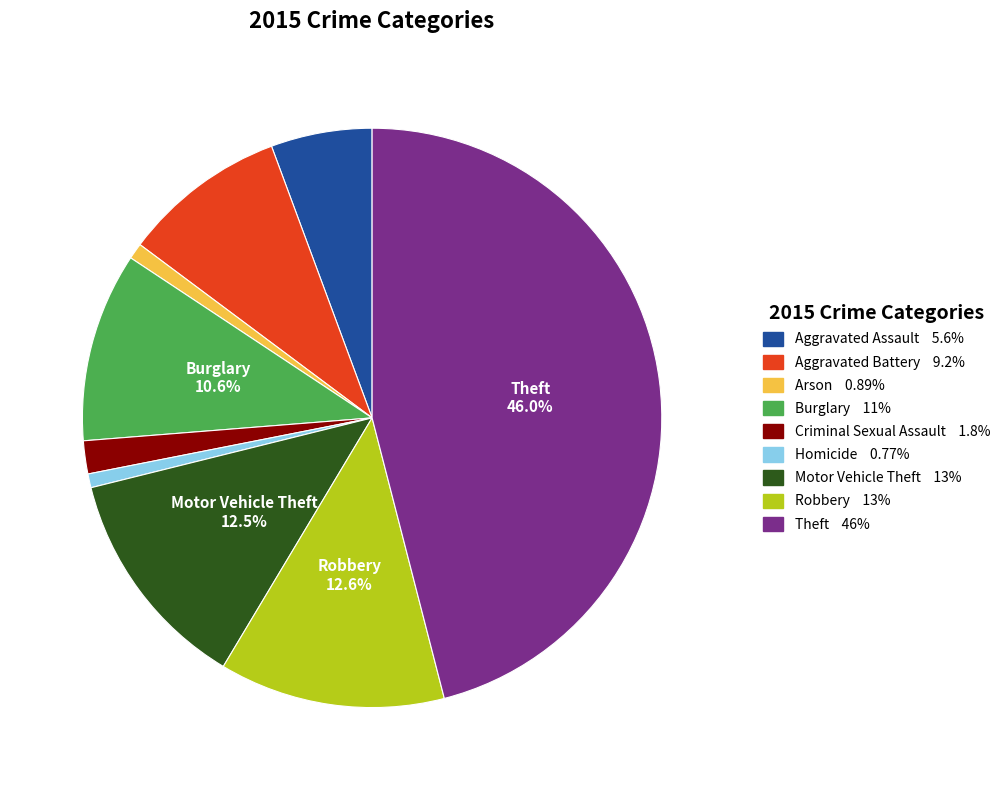

Is there a majority slice in this chart?

No